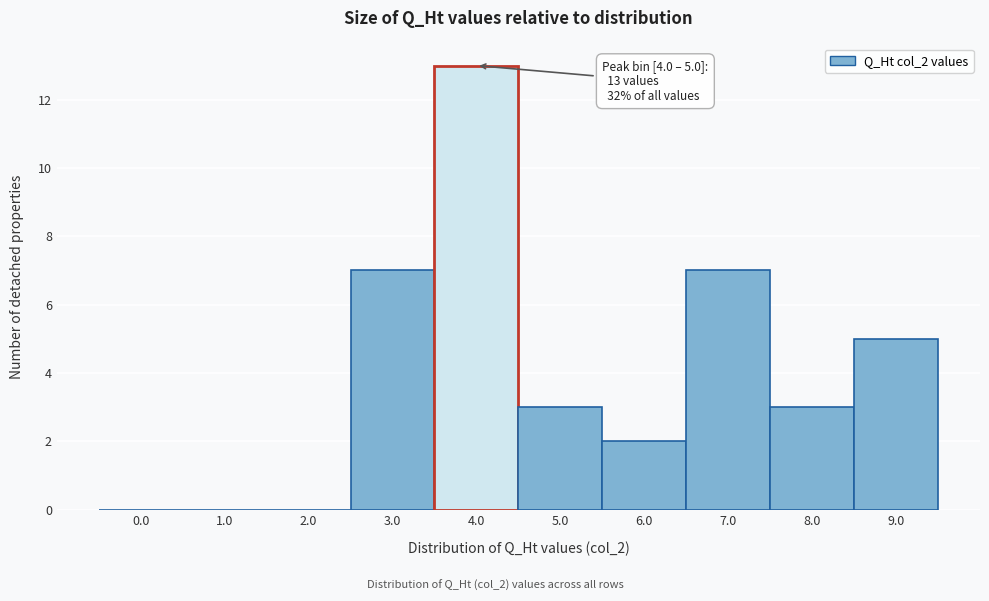

Reading left to right, what are all the values shown in this chart?

0.0=0	1.0=0	2.0=0	3.0=7	4.0=13	5.0=3	6.0=2	7.0=7	8.0=3	9.0=5